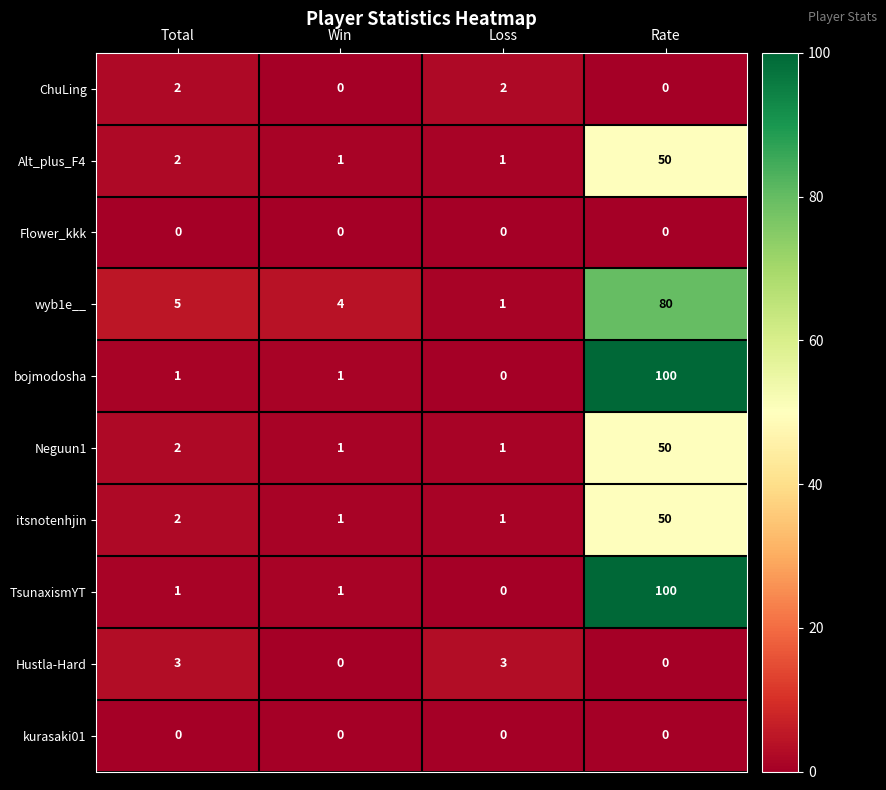

How many values in the TsunaxismYT series are below 1?

1